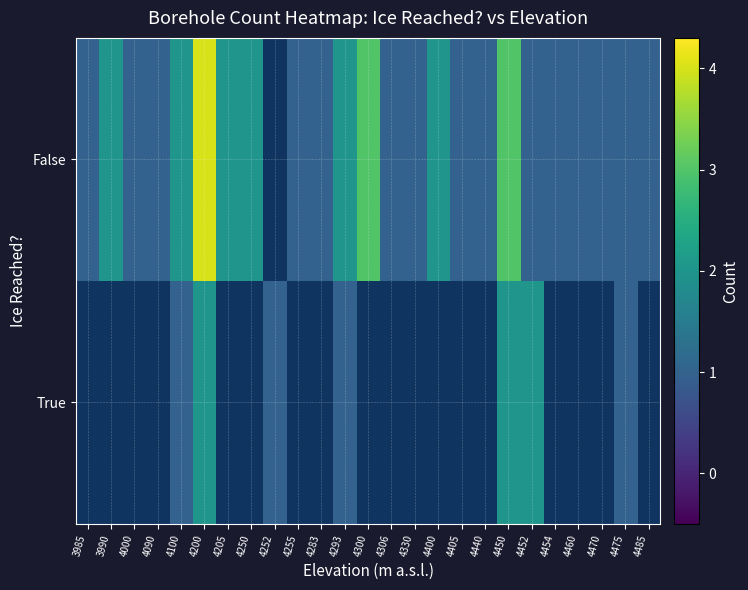

List the series in order of their peak value, highest first.

False, True